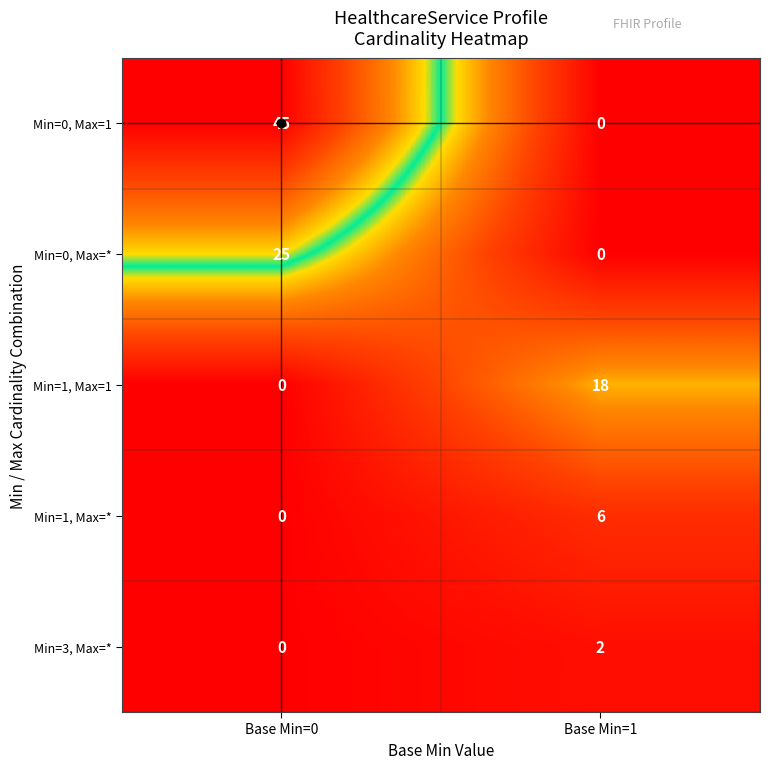

List the labels in order of Min=0, Max=1 value, largest first.

Base Min=0, Base Min=1